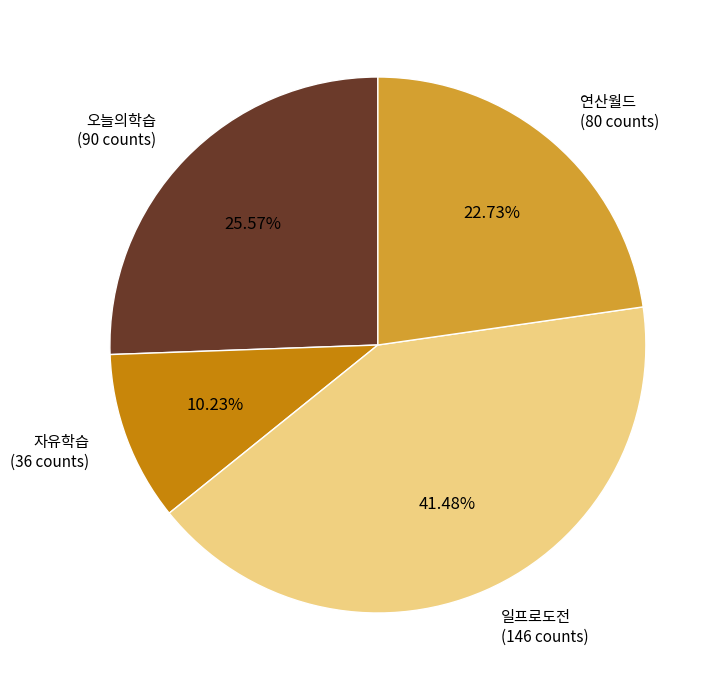

How many slices are in this pie chart?

4